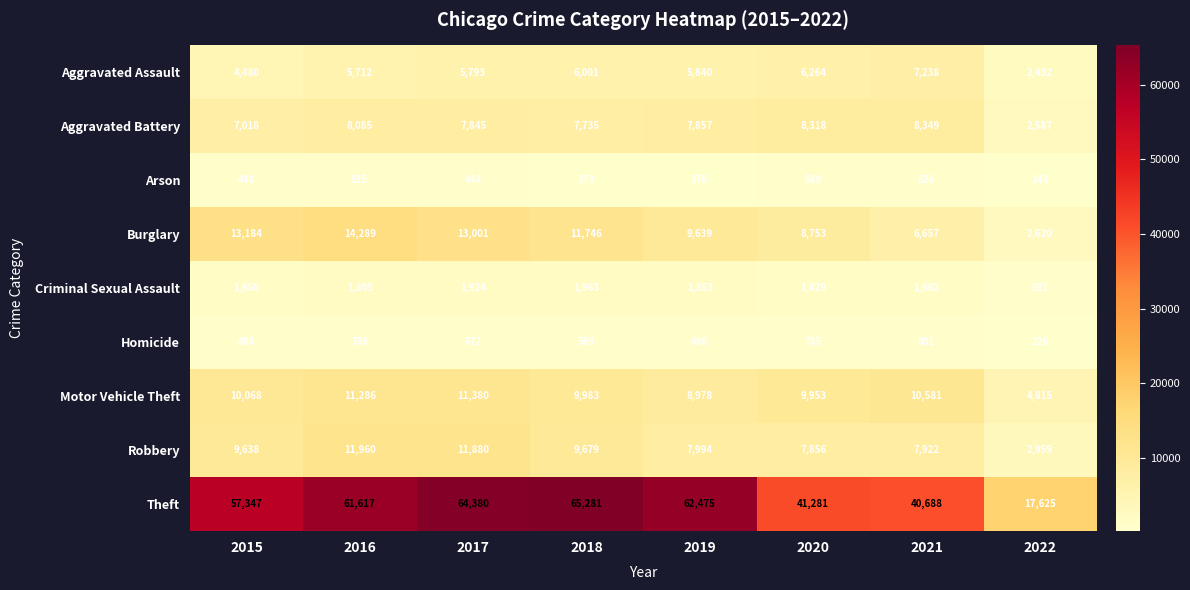

At how many categories does at least one series exceed 63171?

2